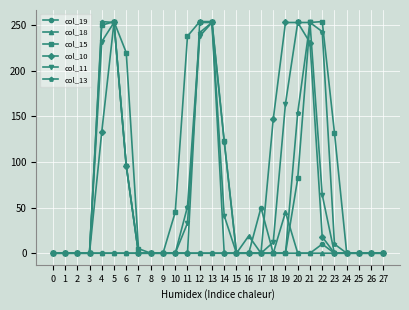

At how many categories does at least one series exceed 194?

10